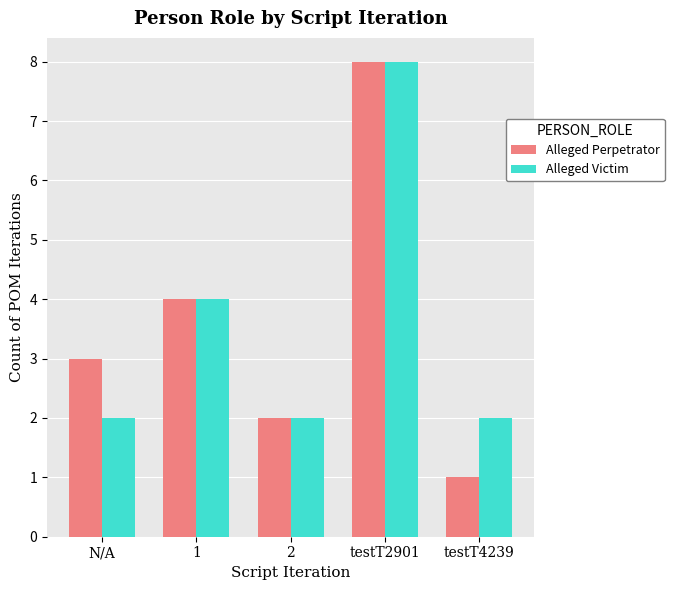

Is the value of Alleged Victim at testT2901 greater than the value of Alleged Perpetrator at testT4239?

Yes